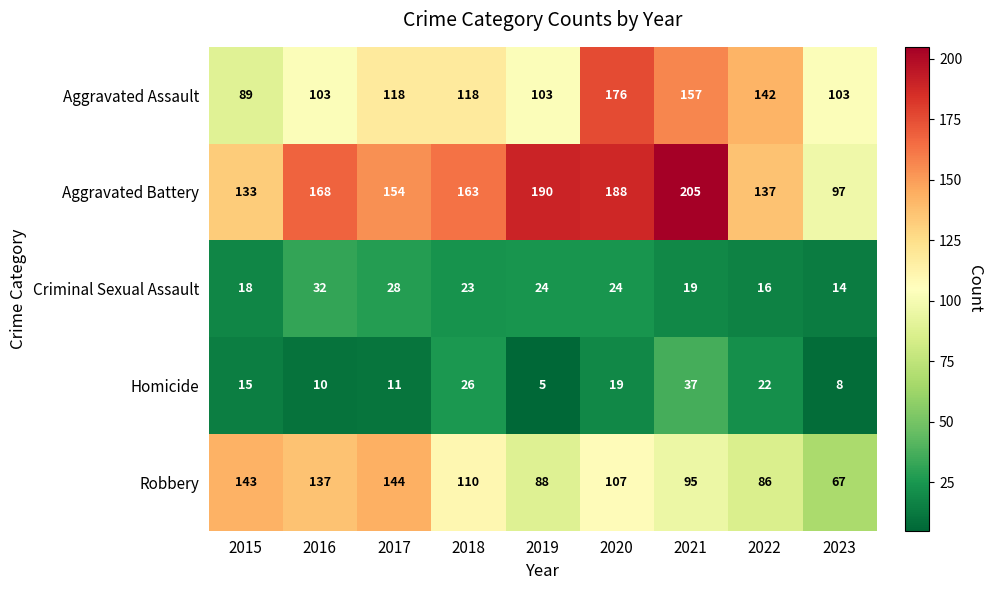

Read the Criminal Sexual Assault value at 2015.

18